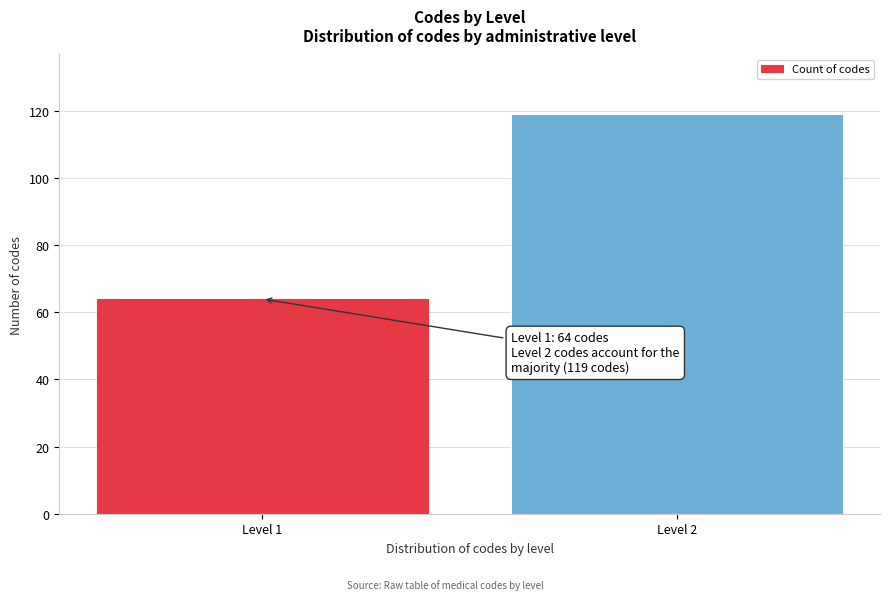

Reading right to left, transcribe all the data shown in this chart.

119	64